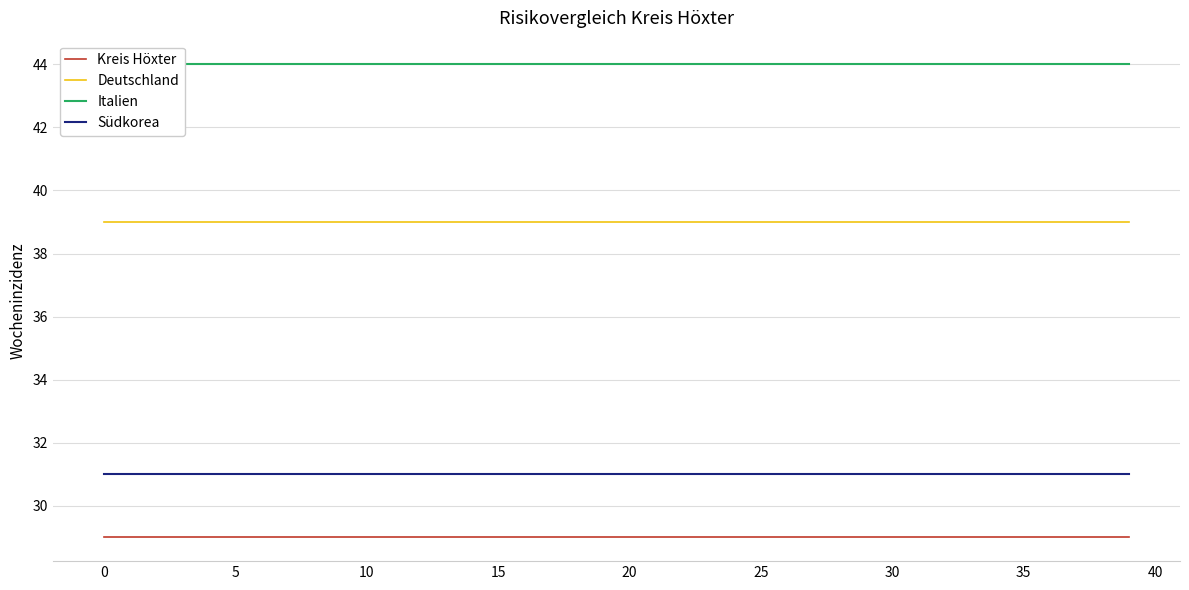

True or false: Italien and Deutschland intersect in this chart.

False